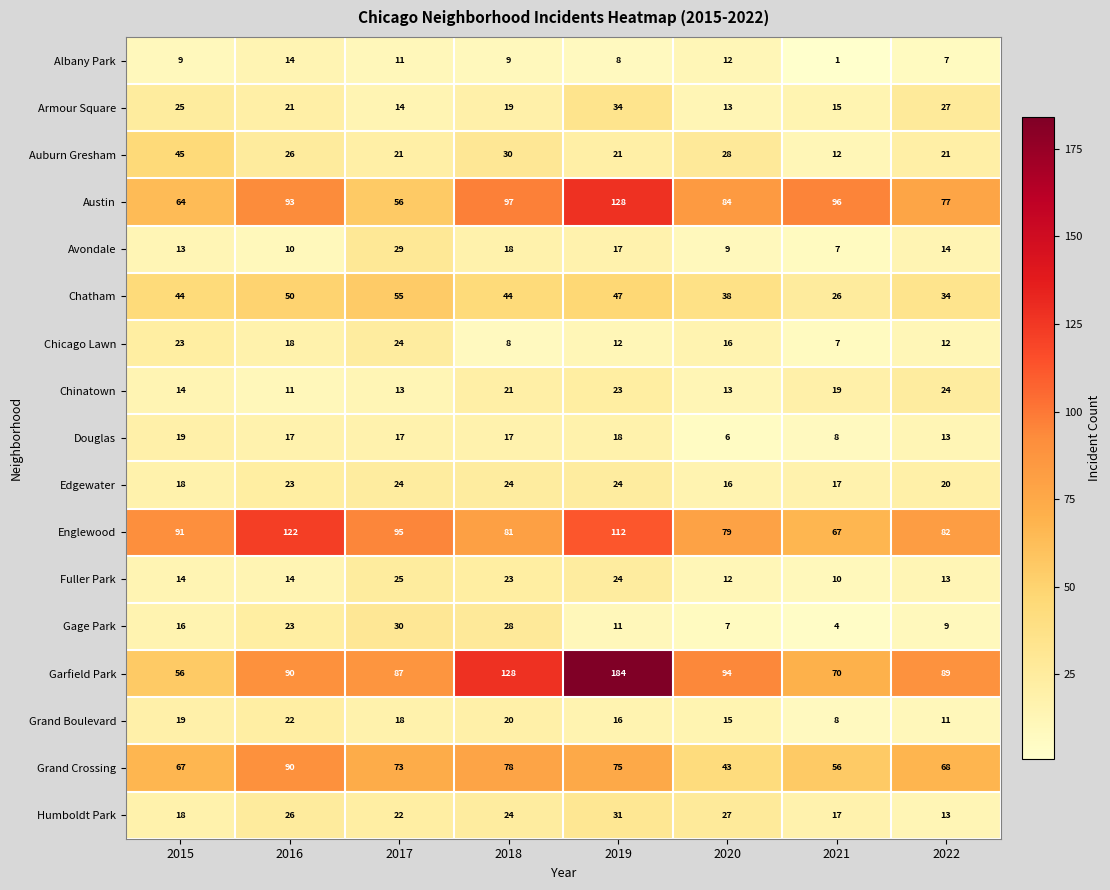

Count the number of categories in the chart.

8